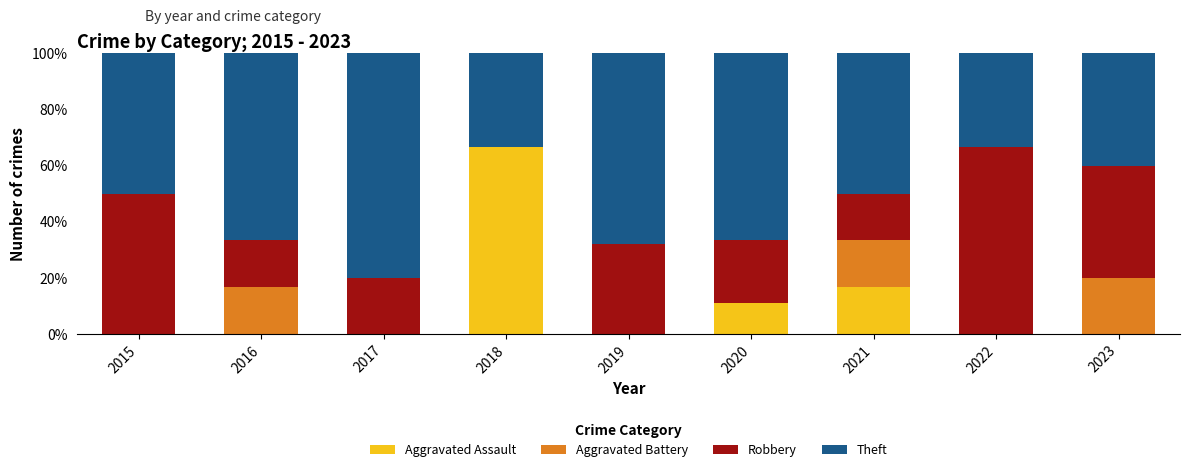

How many data points does each series have?

9